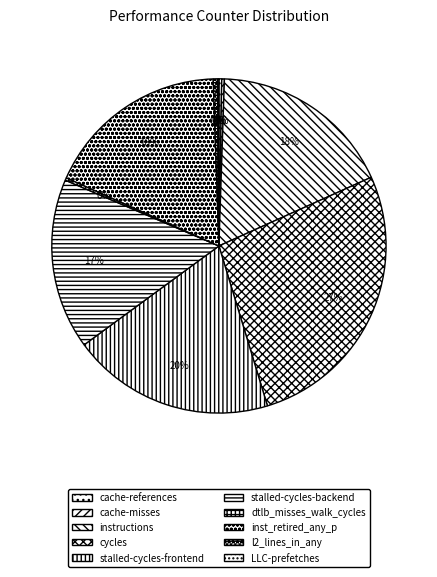

The dtlb_misses_walk_cycles slice represents 0% of the pie. True or false?

True